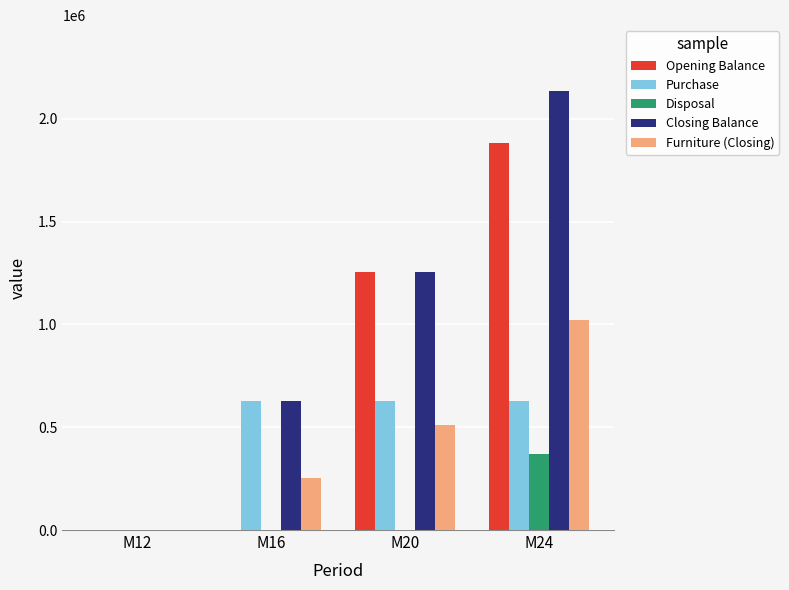

The value of Opening Balance at M20 is 1254000. True or false?

True